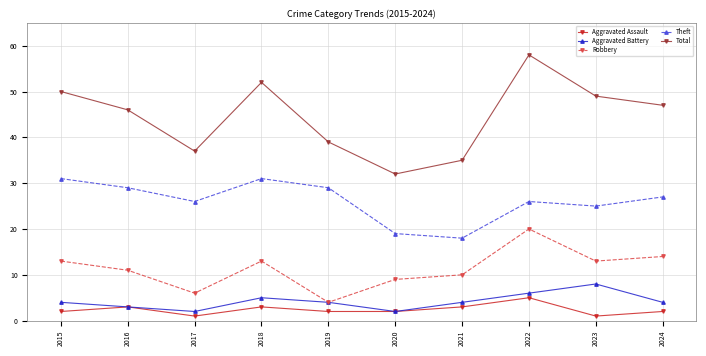

At how many categories does at least one series exceed 10?

10